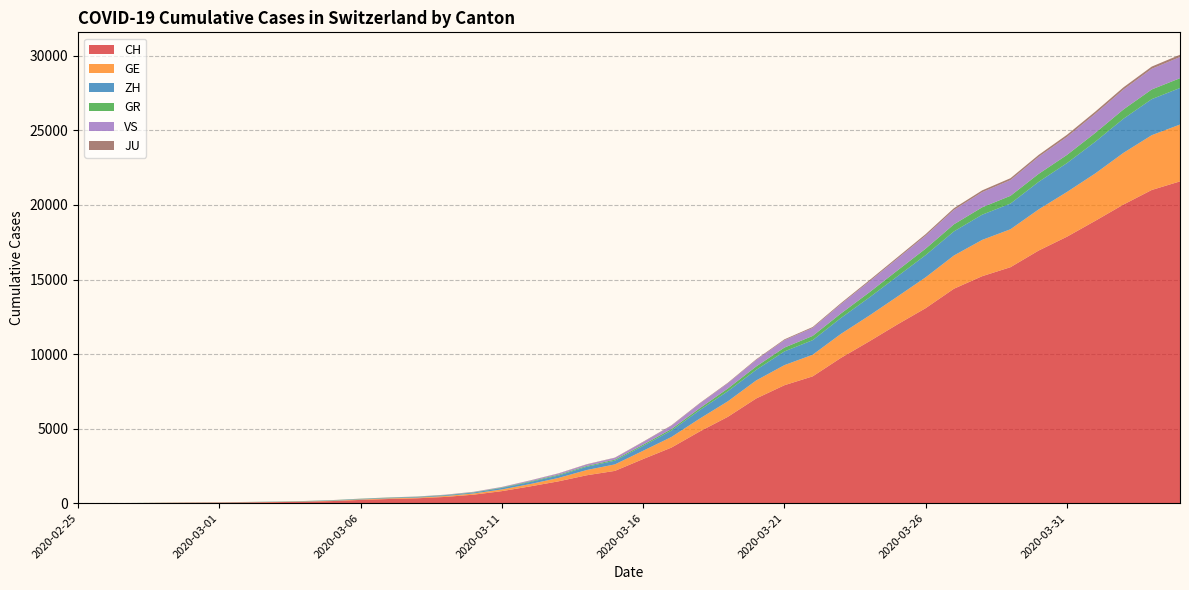

Reading left to right, extract all data points from this chart.

CH: 0	4	8	20	30	36	50	69	97	142	219	280	327	419	570	807	1125	1463	1870	2165	2959	3727	4806	5793	7020	7910	8504	9744	10848	11988	13079	14382	15223	15825	16945	17870	18934	20028	21004	21580
GE: 0	1	1	5	9	10	11	14	16	20	30	43	45	60	80	114	155	227	351	435	556	710	862	1040	1210	1348	1451	1609	1727	1868	2071	2229	2434	2545	2759	3001	3178	3467	3675	3813
GR: 0	2	2	6	6	6	9	9	12	14	16	17	18	18	22	31	43	53	56	71	84	101	128	182	226	258	284	300	343	393	433	474	495	519	535	547	592	622	649	657
ZH: 0	0	2	2	6	7	10	13	15	23	29	34	40	49	62	101	140	163	218	250	326	429	568	679	711	919	978	1067	1213	1358	1490	1617	1691	1723	1849	1937	2126	2290	2418	2451
JU: 0	0	1	1	1	1	1	2	2	4	4	5	5	7	7	7	12	17	18	19	25	29	32	36	44	54	61	69	82	92	100	114	119	127	128	140	145	149	149	154
VS: 0	0	0	1	1	2	3	3	4	5	6	7	12	17	22	30	53	76	98	115	172	225	312	349	436	498	535	628	728	793	874	968	1017	1055	1144	1211	1282	1334	1385	1418